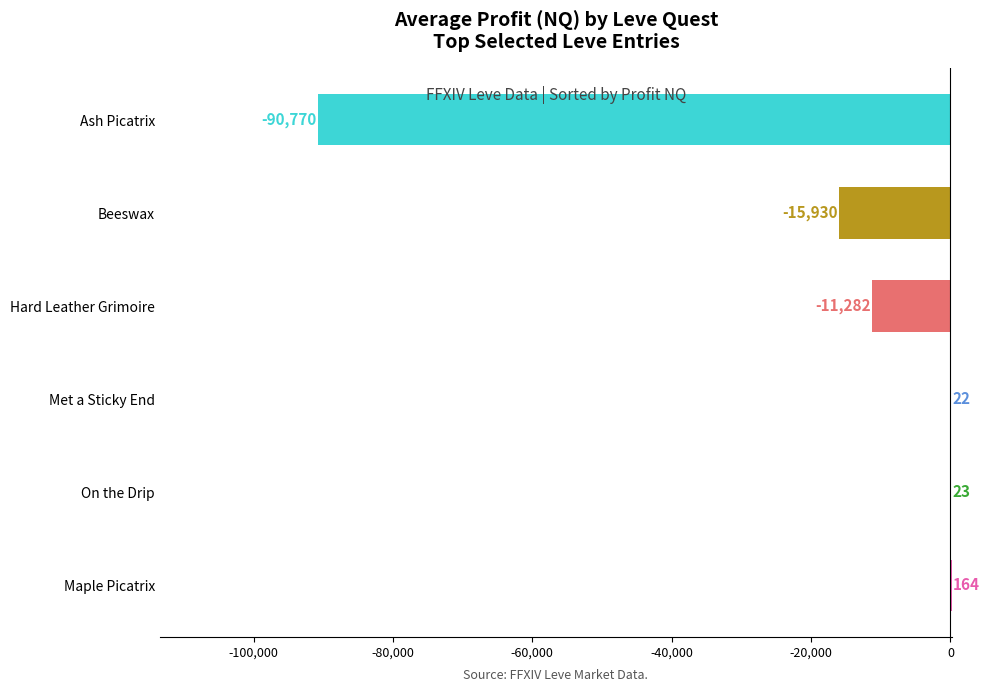

What is the maximum value shown in the chart?

164.0